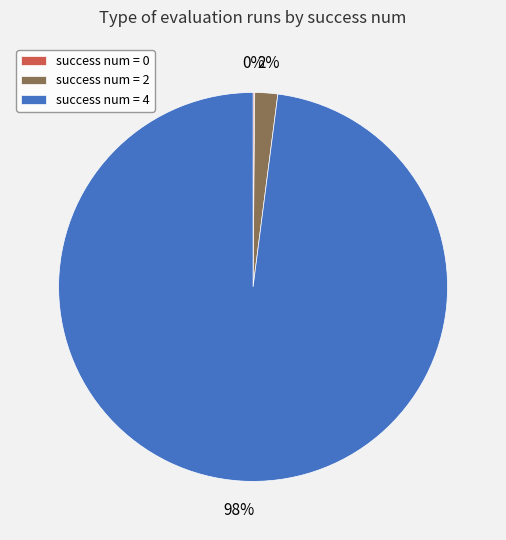

Is there any slice that represents more than half of the pie?

Yes